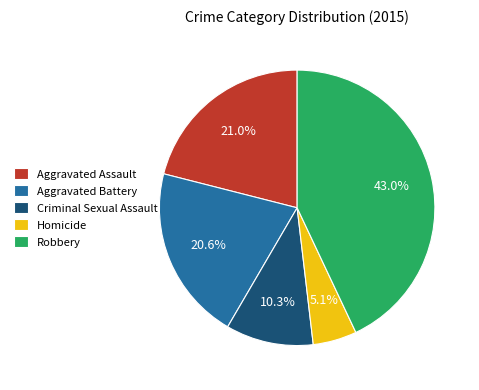

To the nearest percent, what is the average slice percentage?

20%